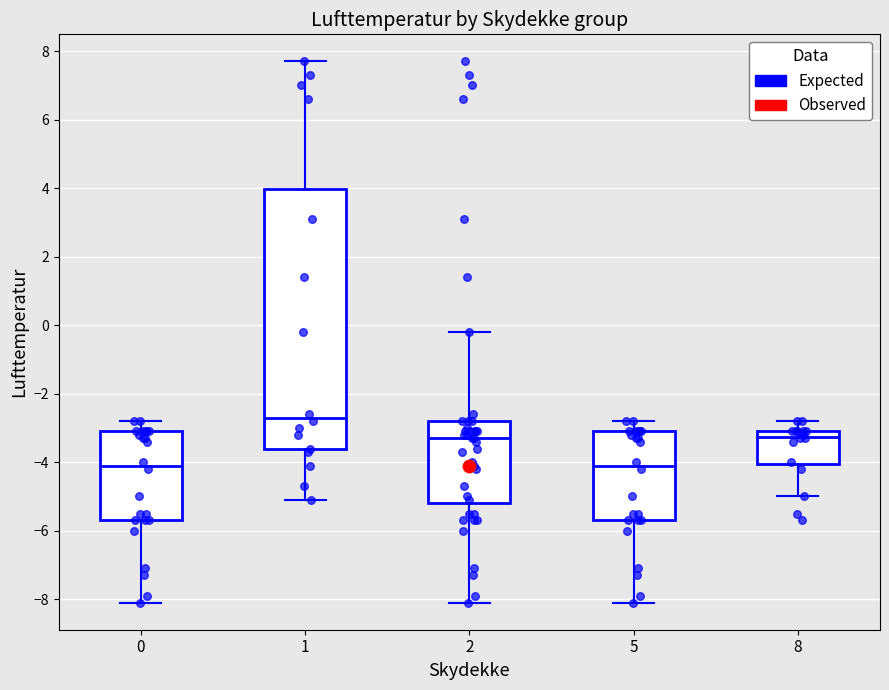

Where does the upper whisker of the box at x = 2 end on the y-axis? The values are not printed on the chart, so give them approximately, as read against the axis.

-0.2